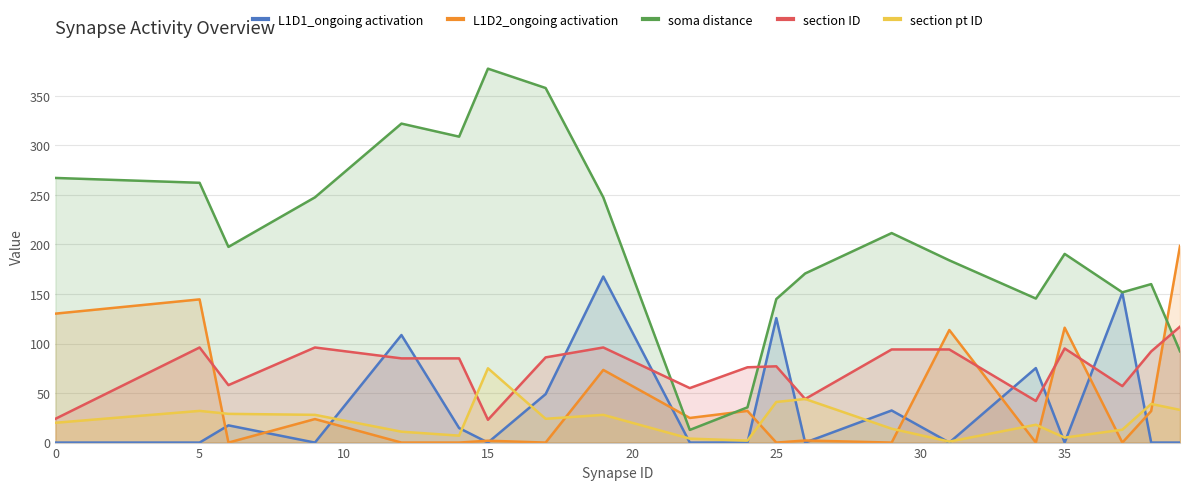

Reading left to right, transcribe all the data shown in this chart.

L1D1_ongoing activation: 0.0	0.0	17.4	0.0	108.6	14.7	0.0	48.9	167.6	0.0	0.0	125.6	0.0	32.4	0.0	75.2	0.0	151.2	0.0	0.0
L1D2_ongoing activation: 130.2	144.5	0.0	23.7	0.0	0.0	1.9	0.0	73.3	24.9	32.0	0.0	2.1	0.0	113.6	0.0	116.0	0.0	31.8	198.5
soma distance: 267.1	262.2	197.5	247.5	322.0	308.8	377.4	357.9	247.5	12.8	35.6	144.9	170.7	211.5	183.9	145.4	190.4	151.7	160.0	92.2
section ID: 24.0	96.0	58.0	96.0	85.0	85.0	23.0	86.0	96.0	55.0	76.0	77.0	44.0	94.0	94.0	42.0	95.0	57.0	92.0	117.0
section pt ID: 20.0	32.0	29.0	28.0	11.0	7.0	75.0	24.0	28.0	4.0	2.0	41.0	44.0	14.0	1.0	18.0	5.0	13.0	39.0	33.0